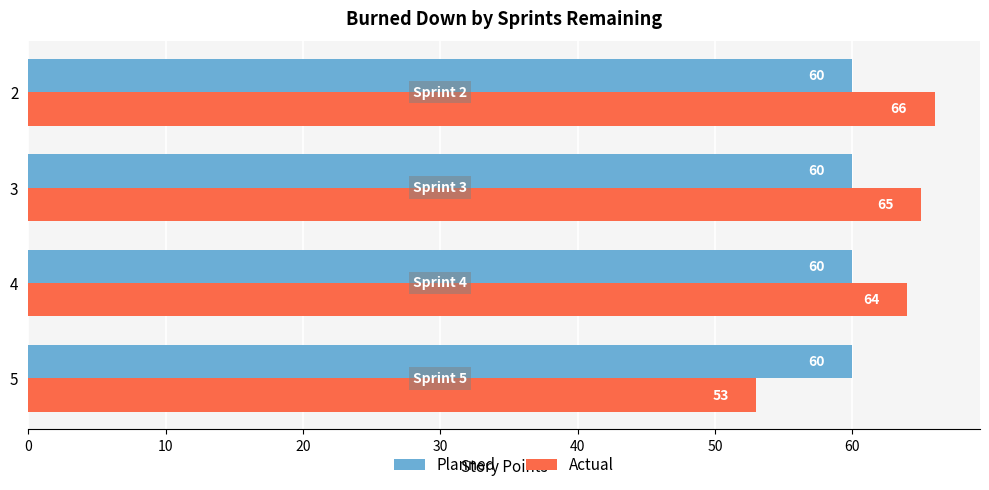

The Planned series shows 105 at 5. True or false?

False